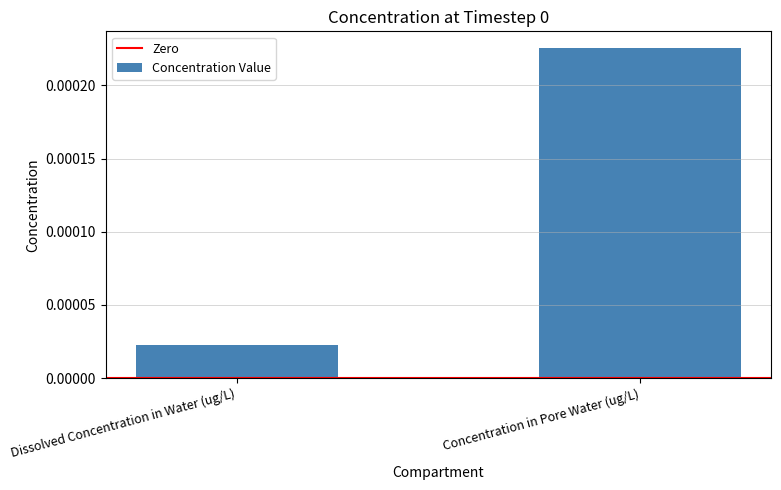

Which has a higher value, Concentration in Pore Water (ug/L) or Dissolved Concentration in Water (ug/L)?

Concentration in Pore Water (ug/L)